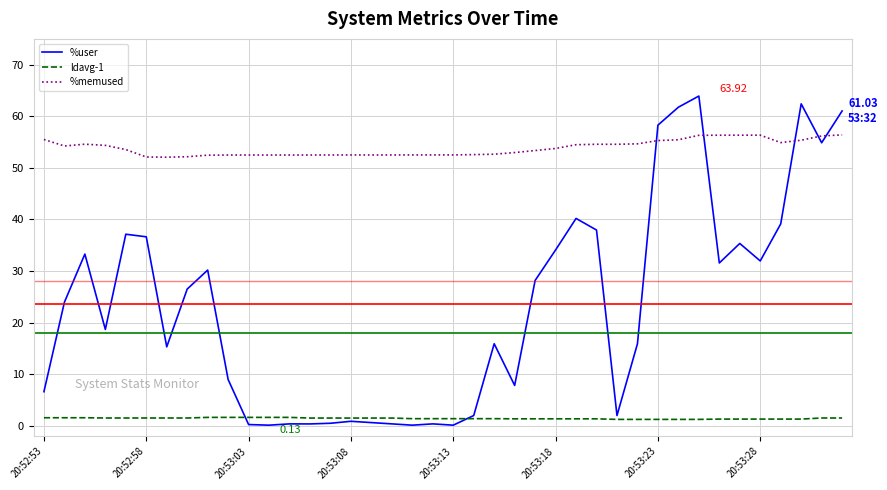

Which series has the widest spread of values?

%user